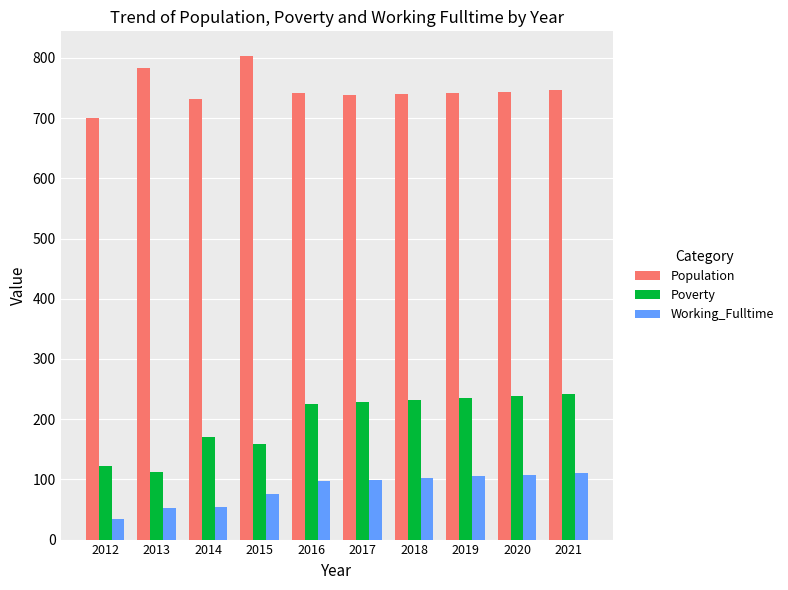

What is the value of the Working_Fulltime bar at the 8th from the left?

105